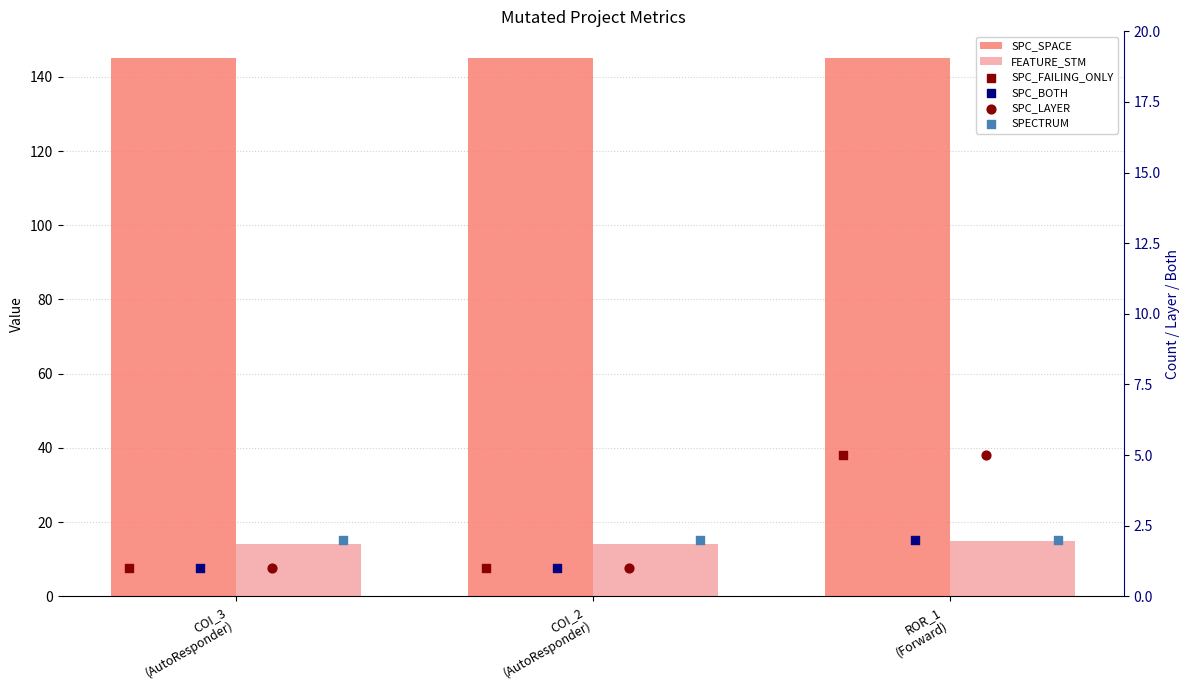

Which series has the largest Y range (max minus min)?

SPC_FAILING_ONLY